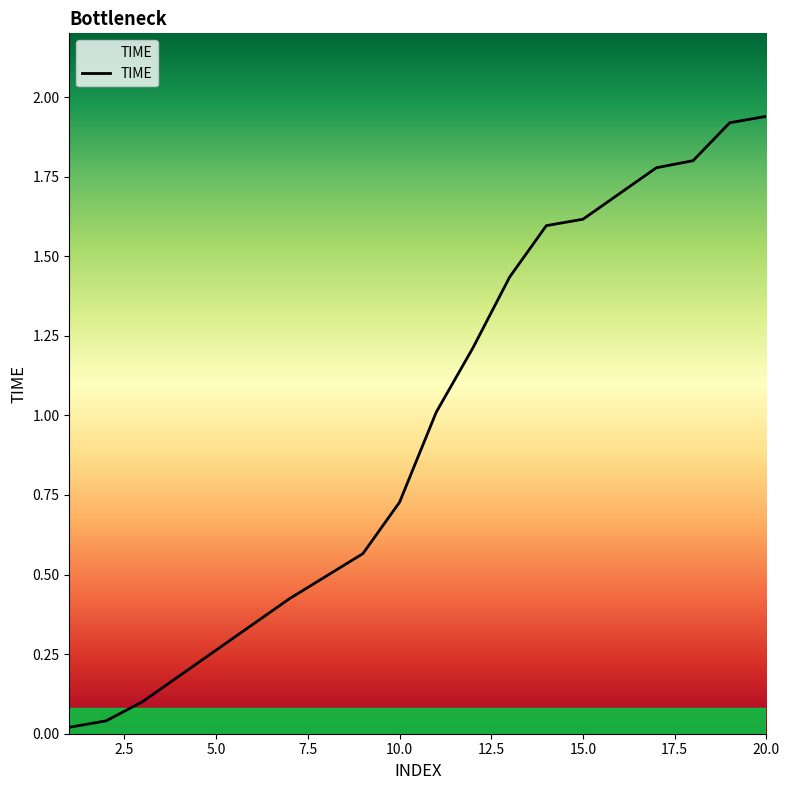

Is this an area chart (filled region under the line)?

Yes